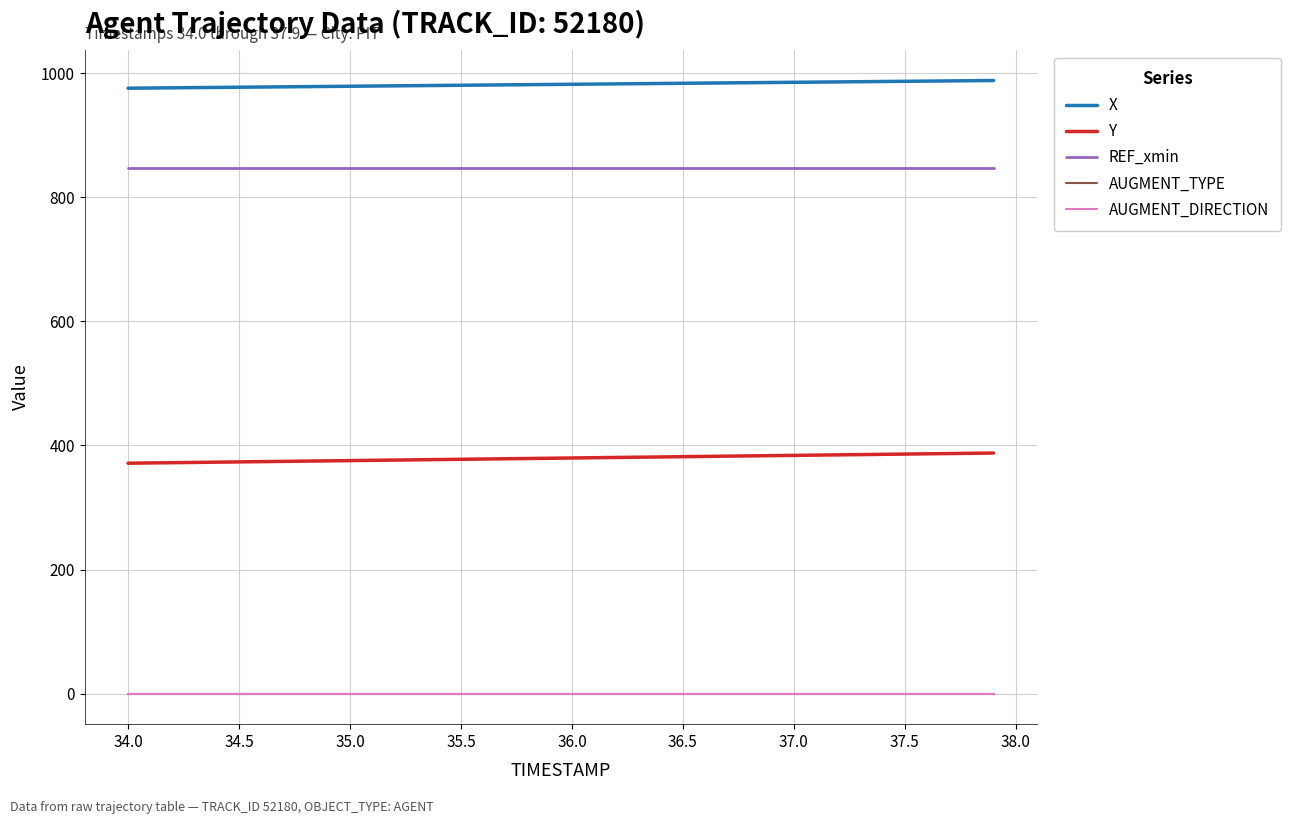

Does the chart have visible grid lines?

Yes